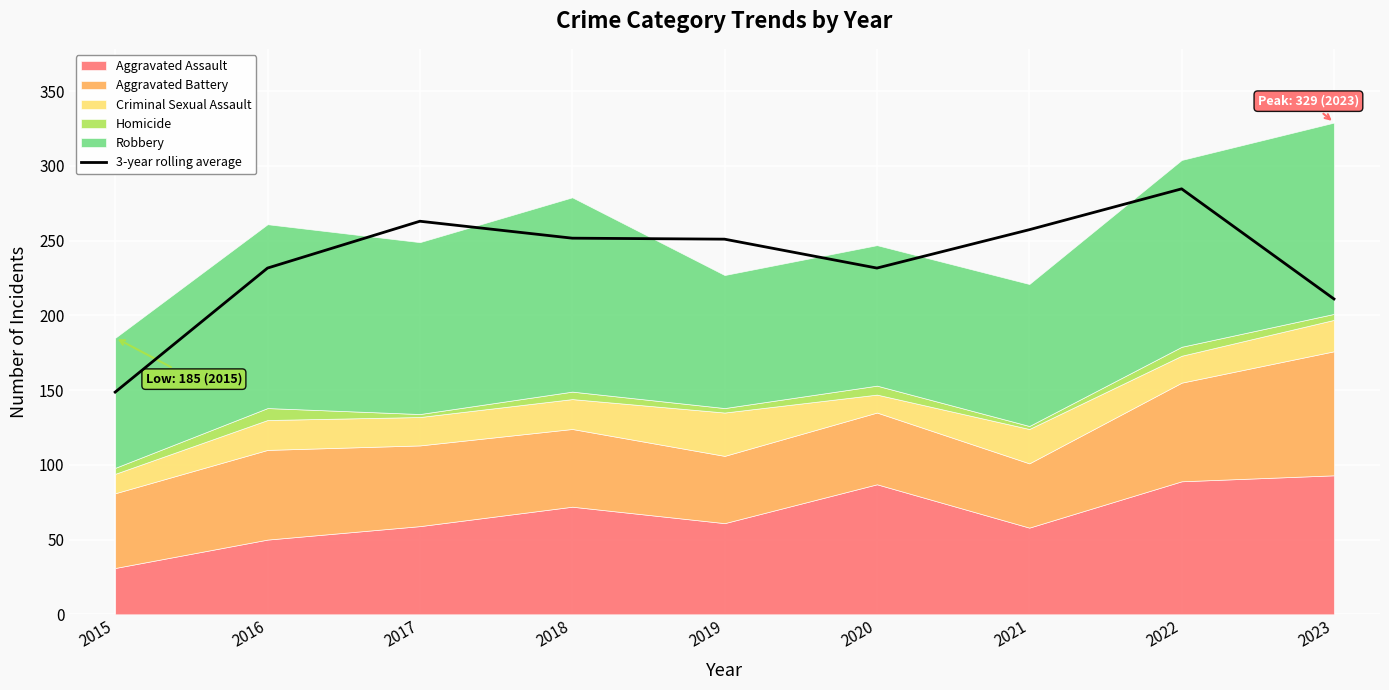

What value does the data have at 2023?

211.0